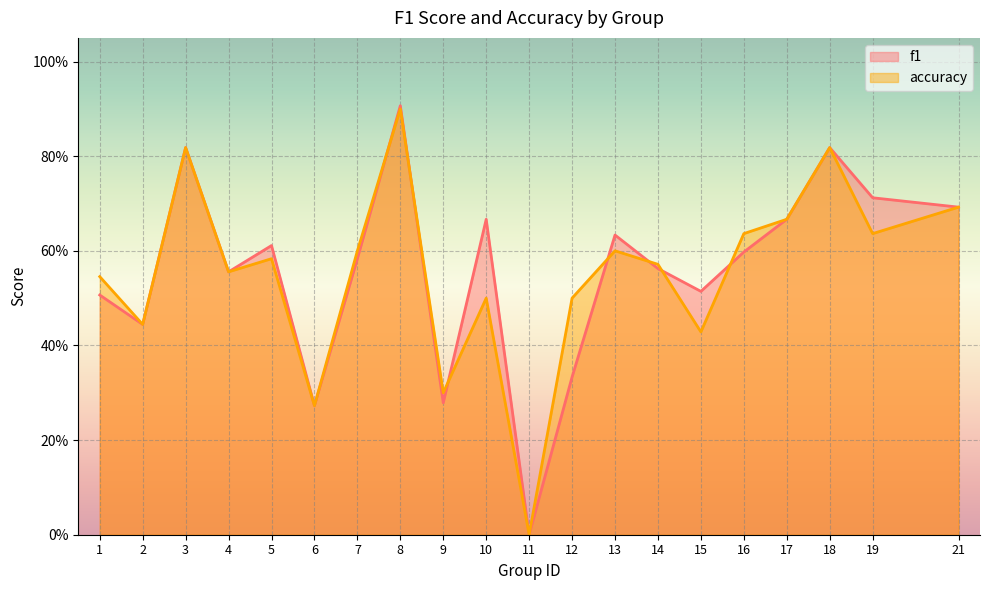

Is it true that accuracy equals 0.1 at 15?

False